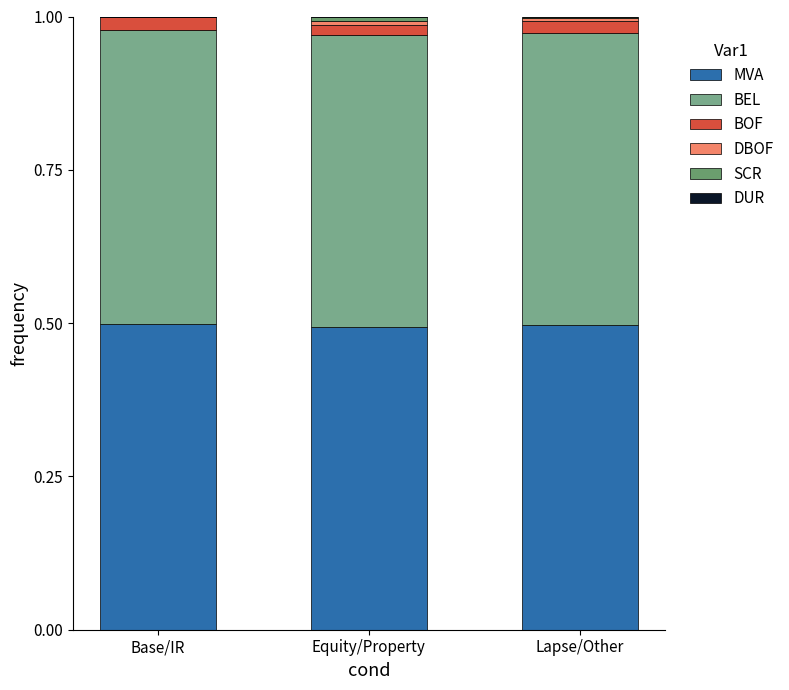

Does the chart contain stacked bars?

Yes